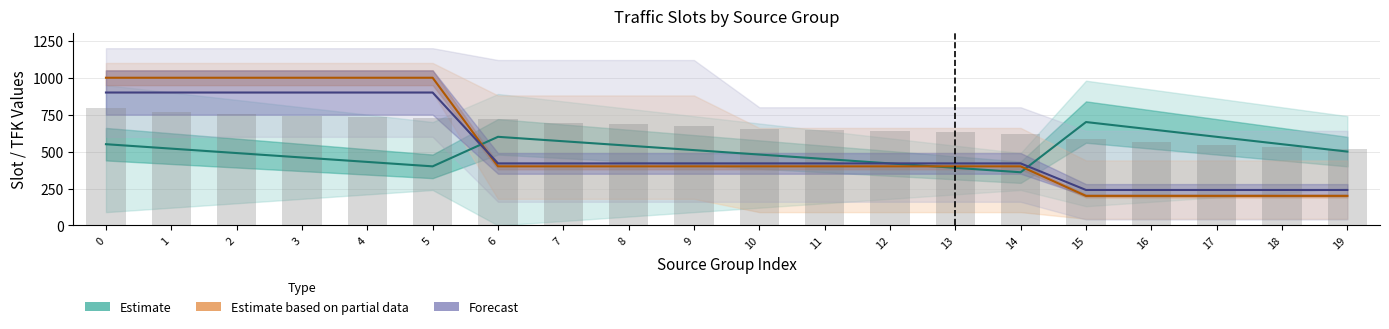

What is the total value across all series at 15?

1724